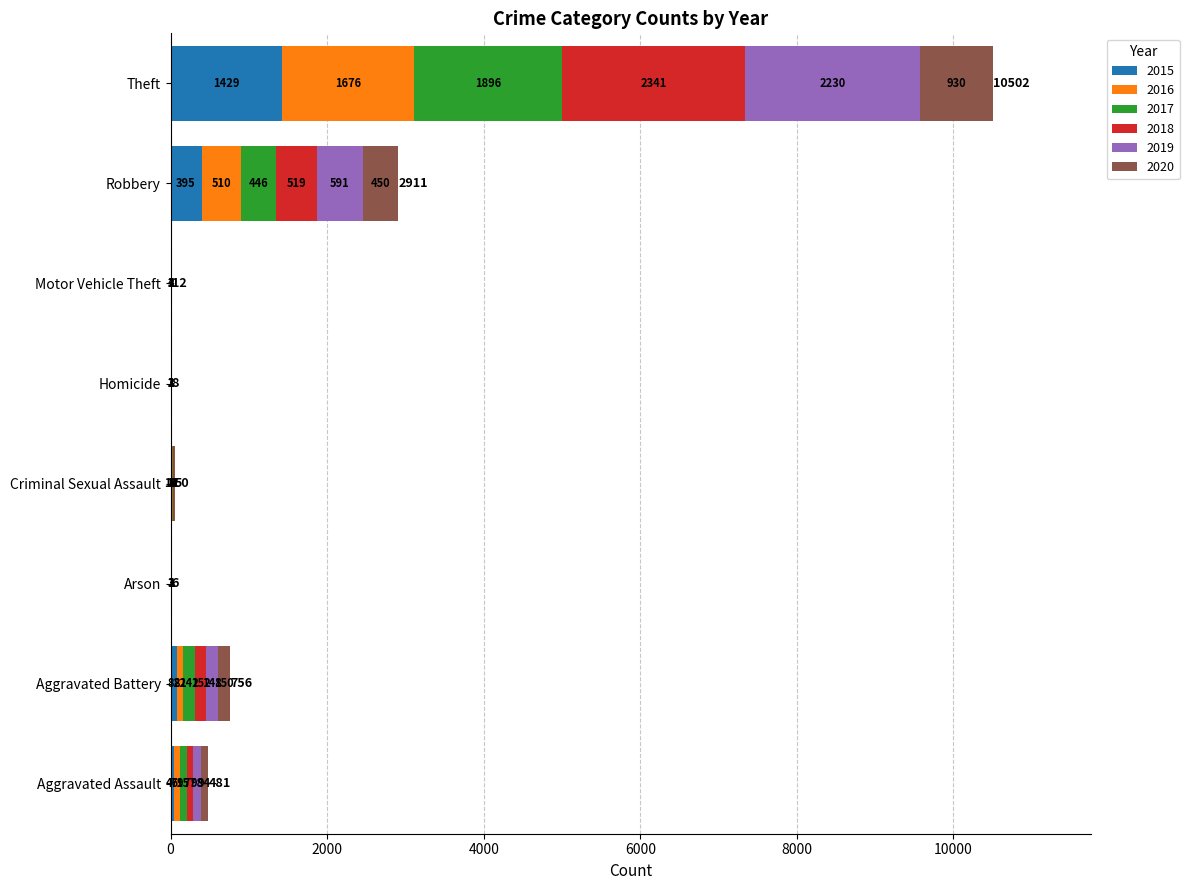

What is the total value across all series at Arson?

6